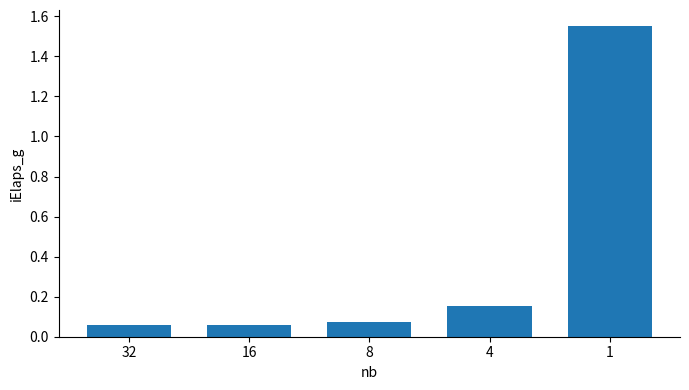

How many bars are there in total?

5